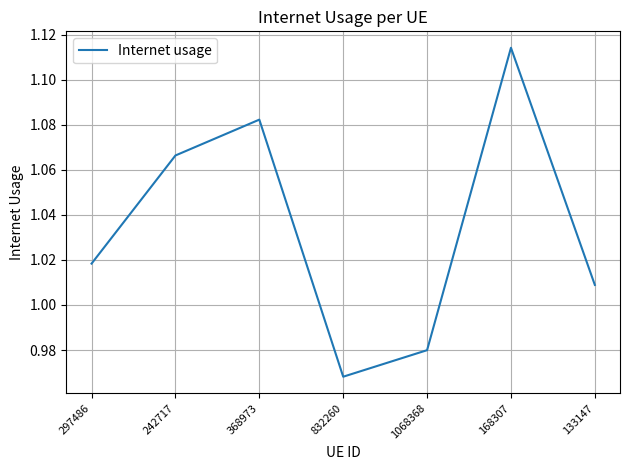

At which category does the chart reach its minimum across all series?

832260